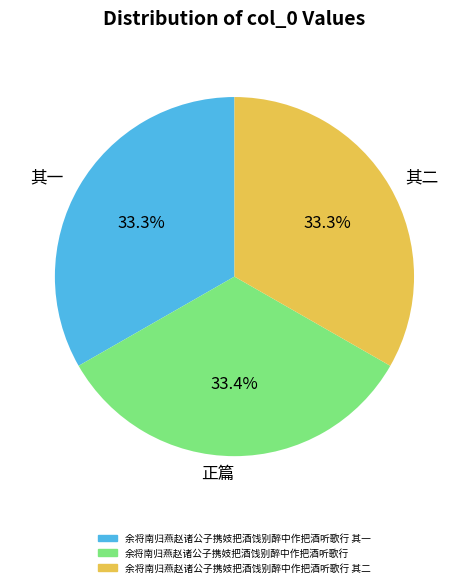

Is 其一 the majority of the pie?

No